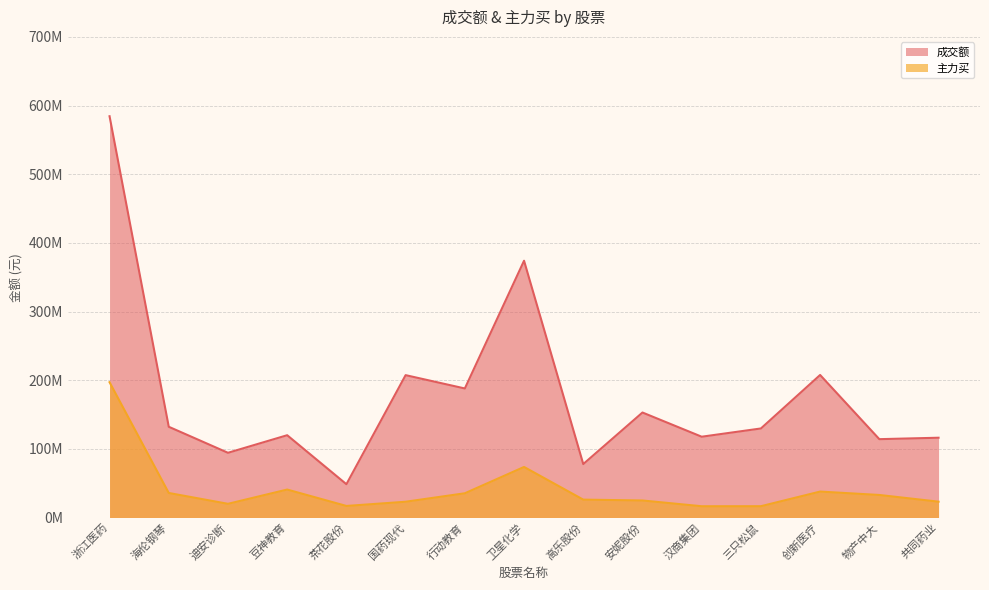

What is the sum of all 成交额 values?

2664009764